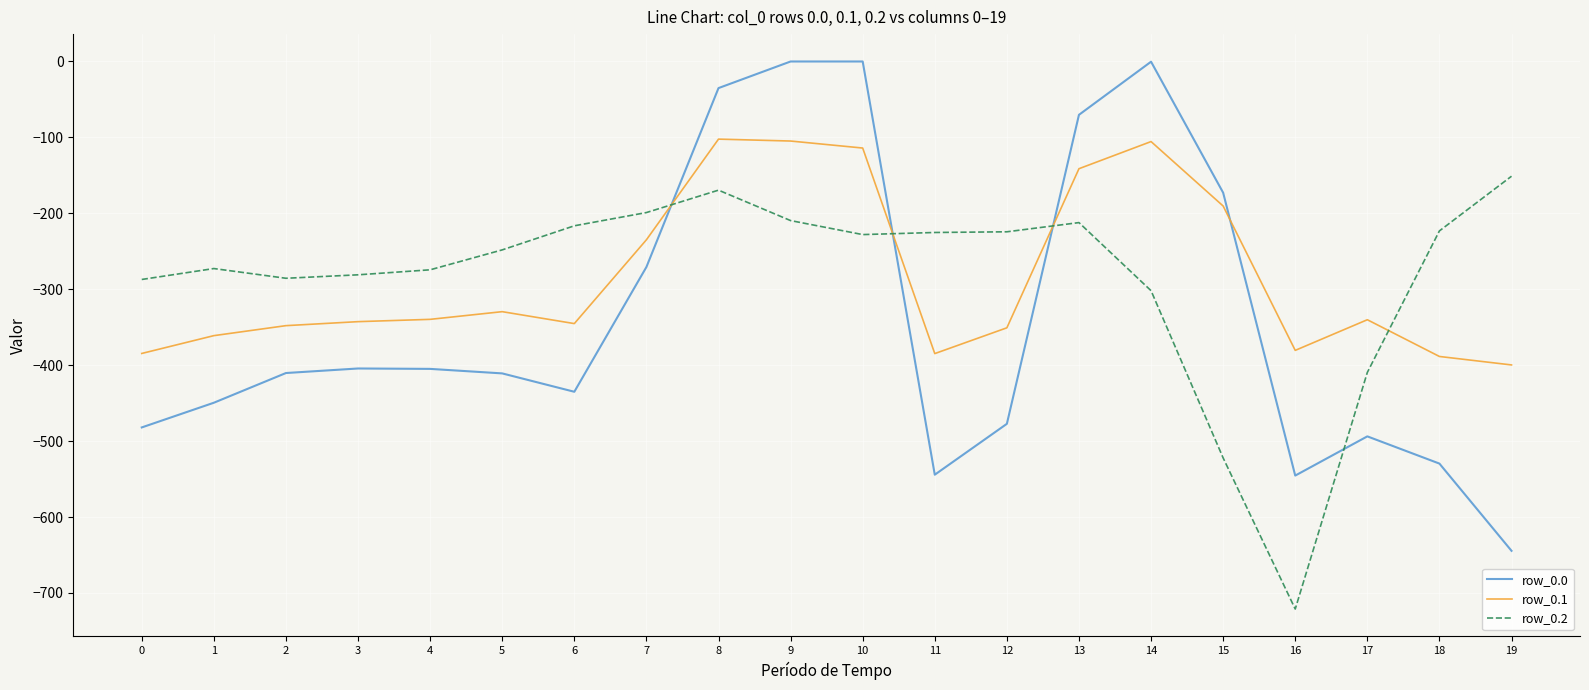

What are all the series names shown in the legend?

row_0.0, row_0.1, row_0.2